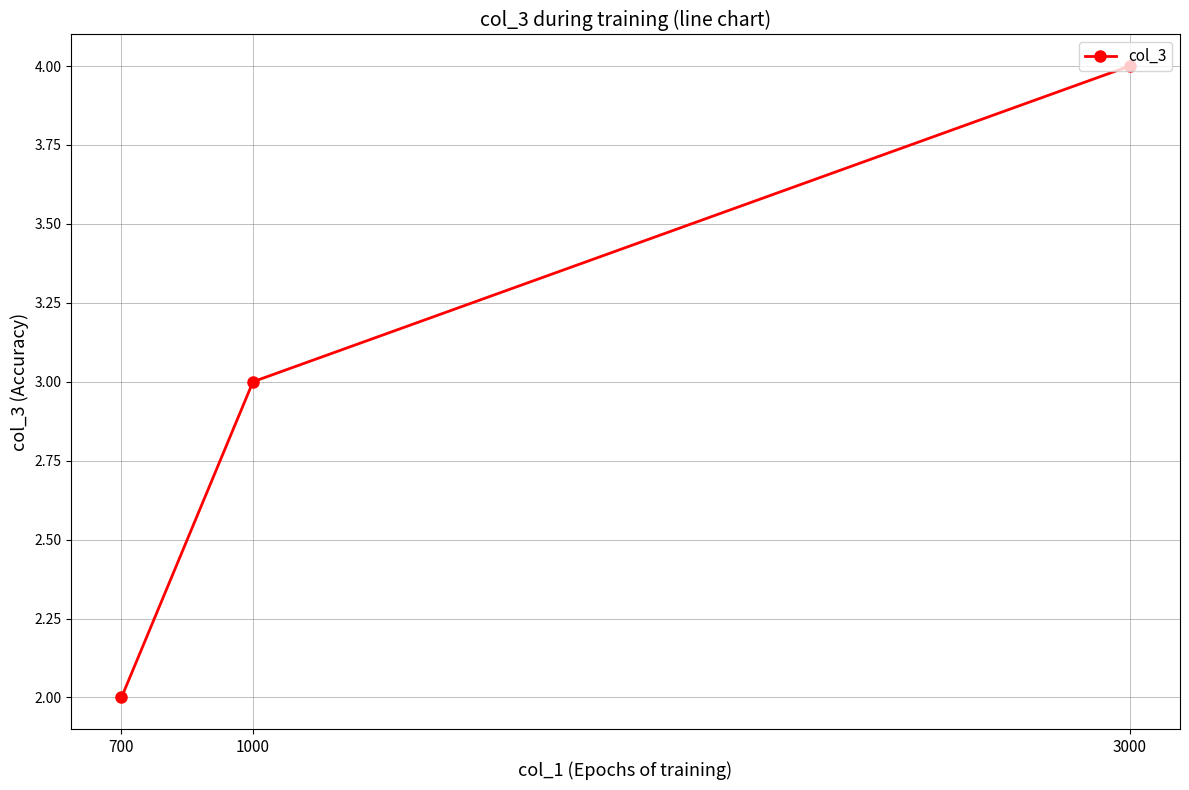

What is the sum of the values at 1000 and 700?

5